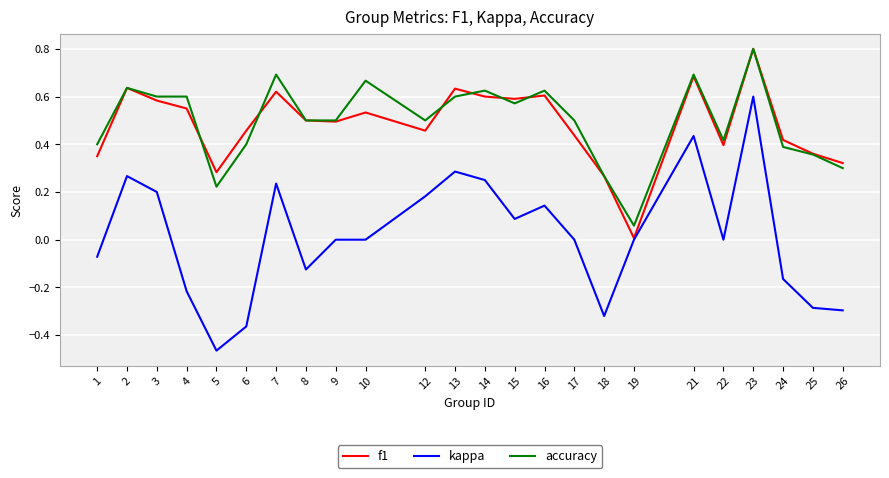

At which label does f1 reach its peak?

23